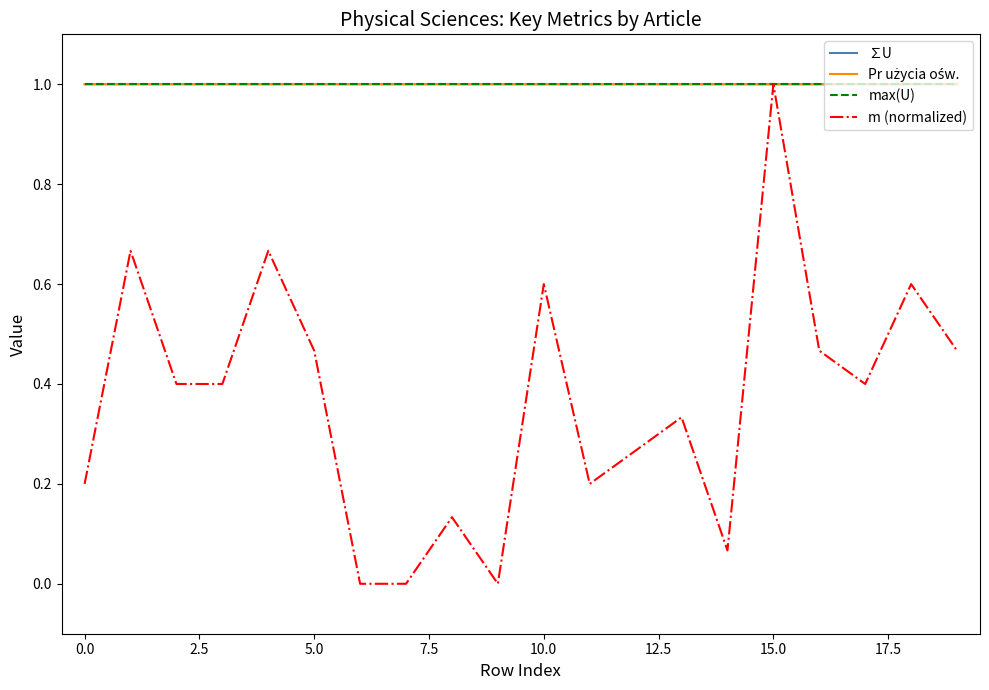

Is this an area chart (filled region under the line)?

No